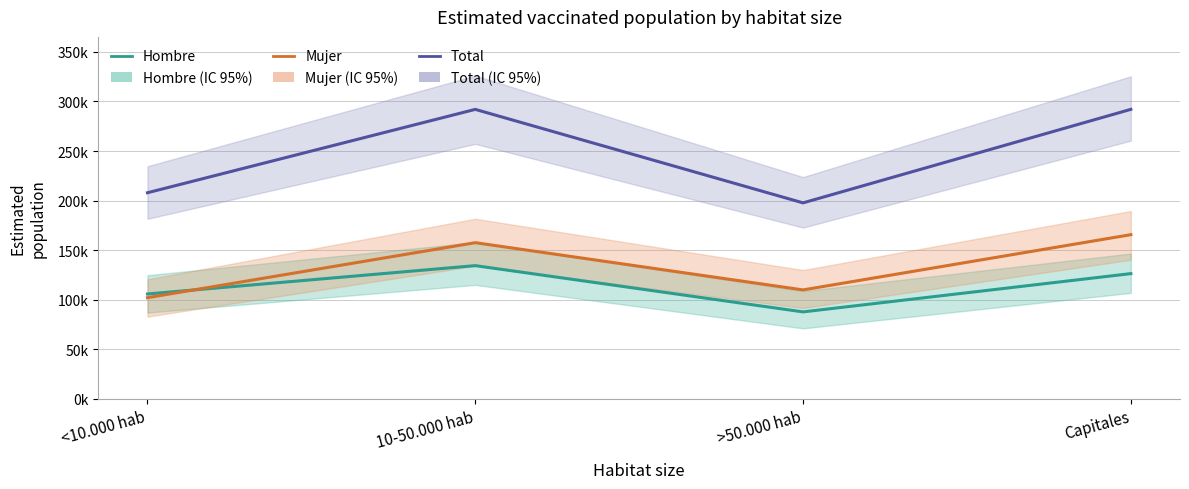

The Mujer series shows 102103 at <10.000 hab. True or false?

True